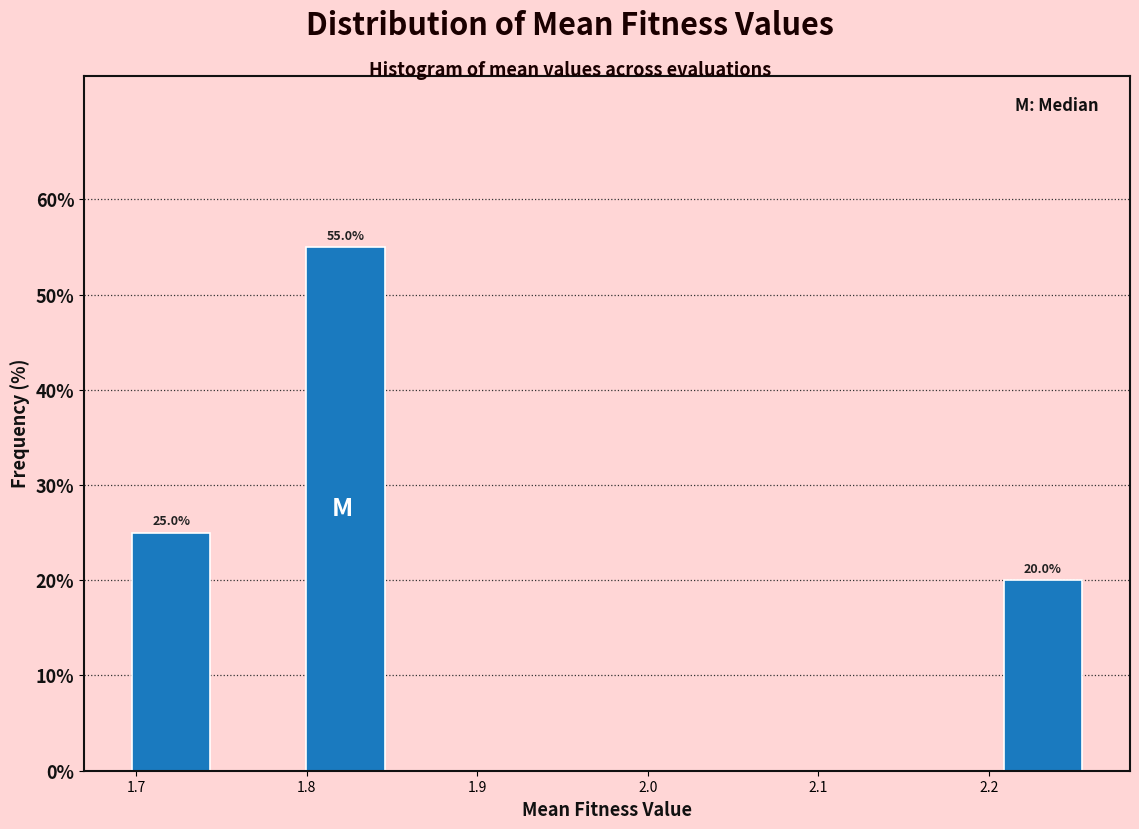

Over which range of the x-axis is the bar tallest?

1.80 to 1.85